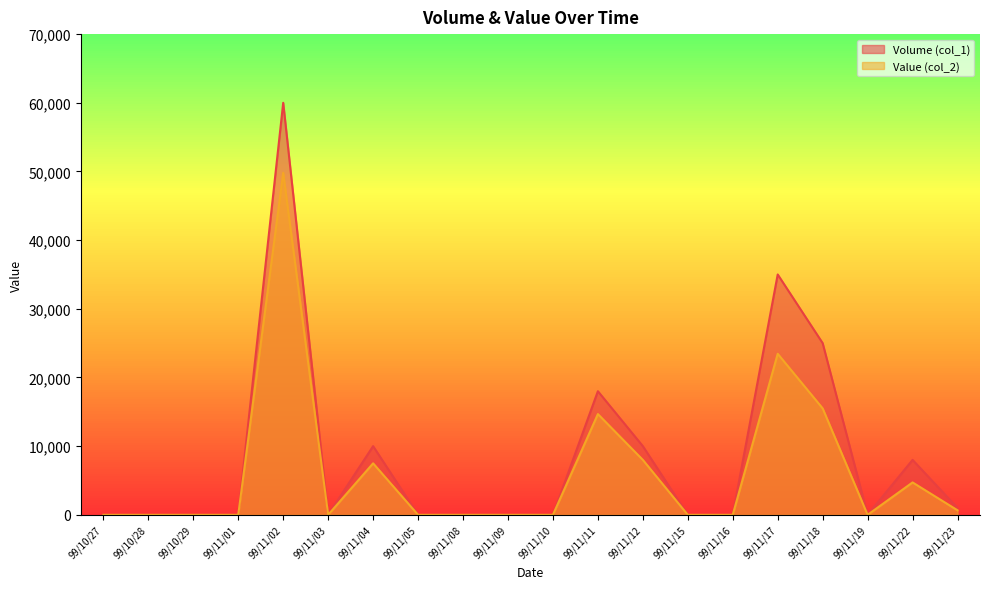

Which series has the largest range (max minus min)?

Volume (col_1)